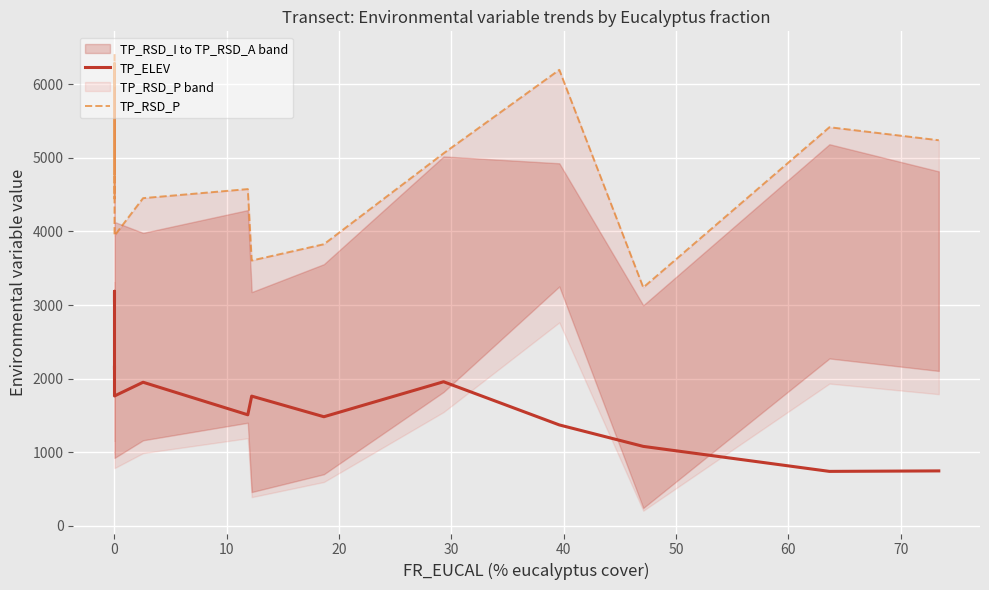

True or false: TP_RSD_P has more than 0 points higher than both neighbors.

True